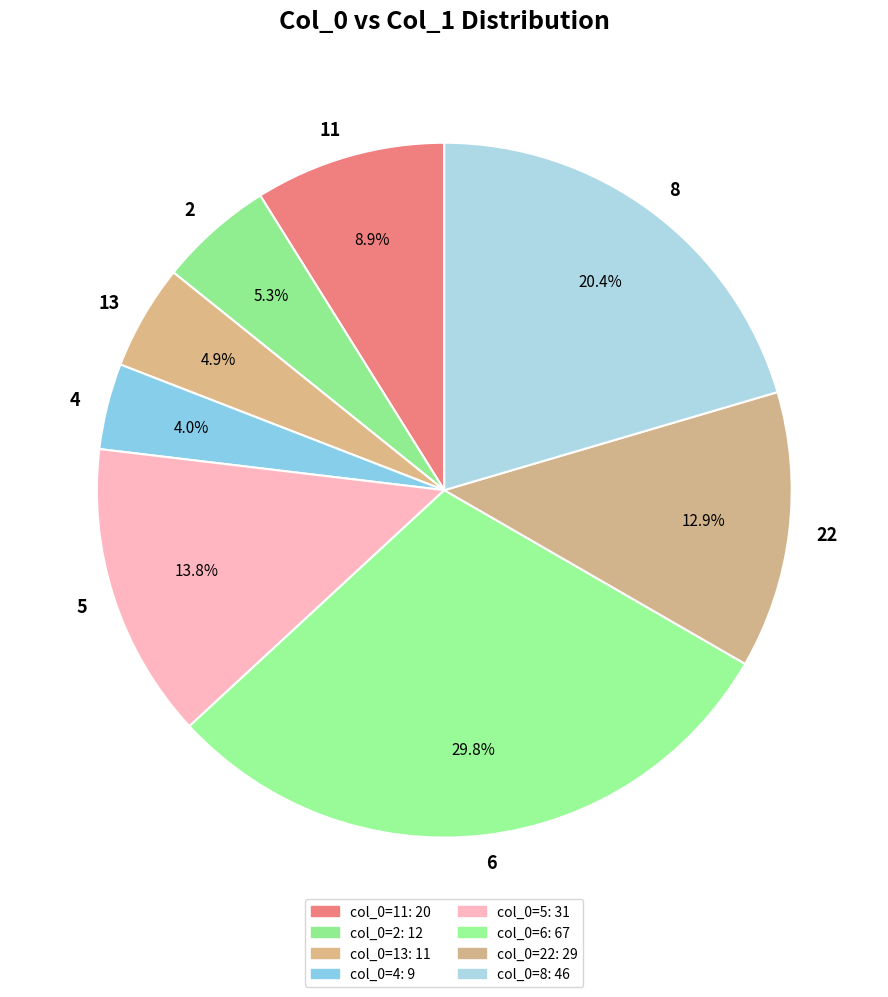

How many slices are in this pie chart?

8